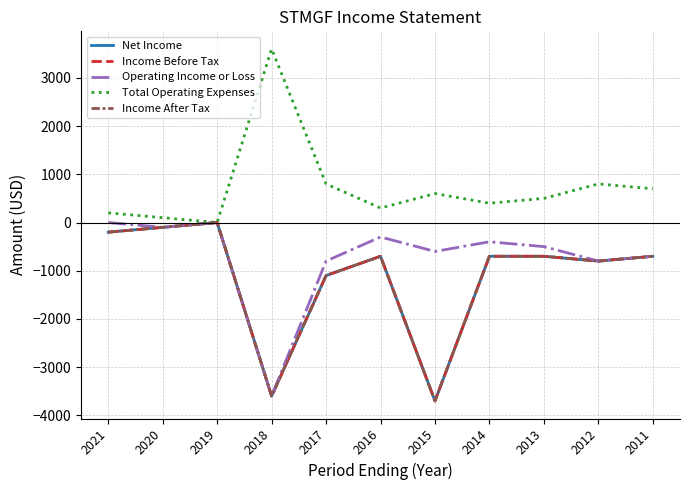

How many lines are shown in the chart?

5